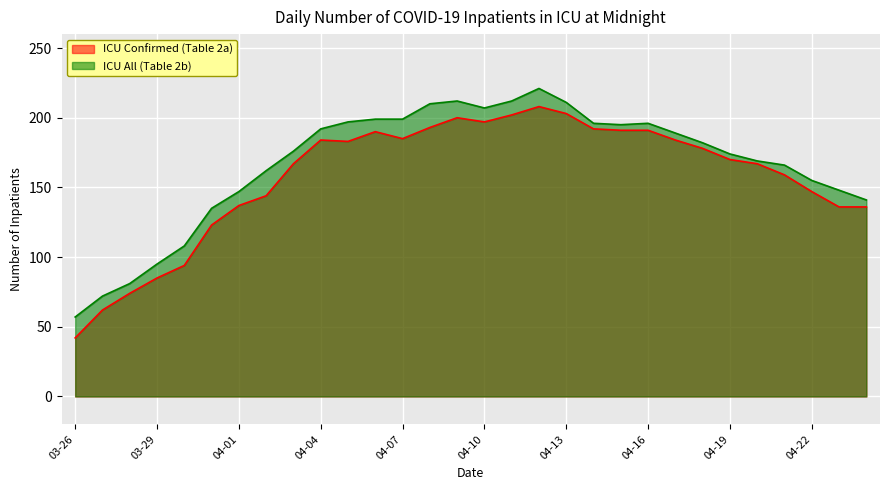

List the series in order of their overall mean, highest first.

ICU All (Table 2b), ICU Confirmed (Table 2a)